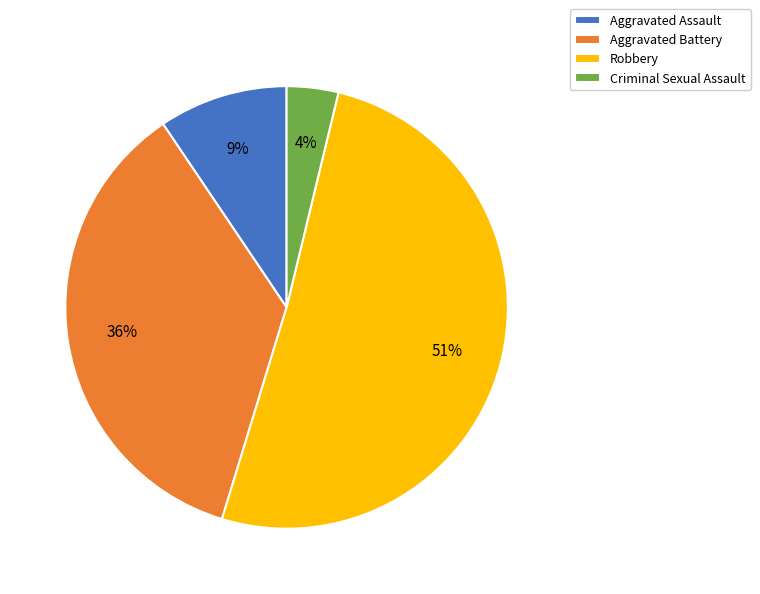

Which slice is the smallest?

Criminal Sexual Assault